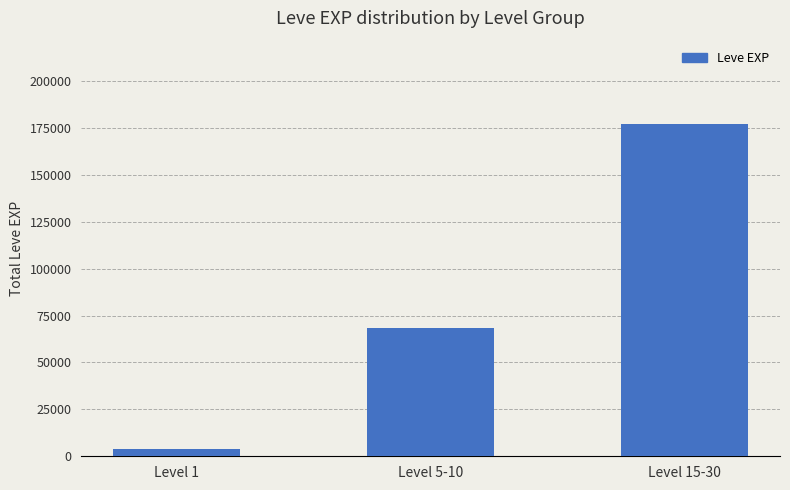

List the labels in order of value, smallest first.

Level 1, Level 5-10, Level 15-30